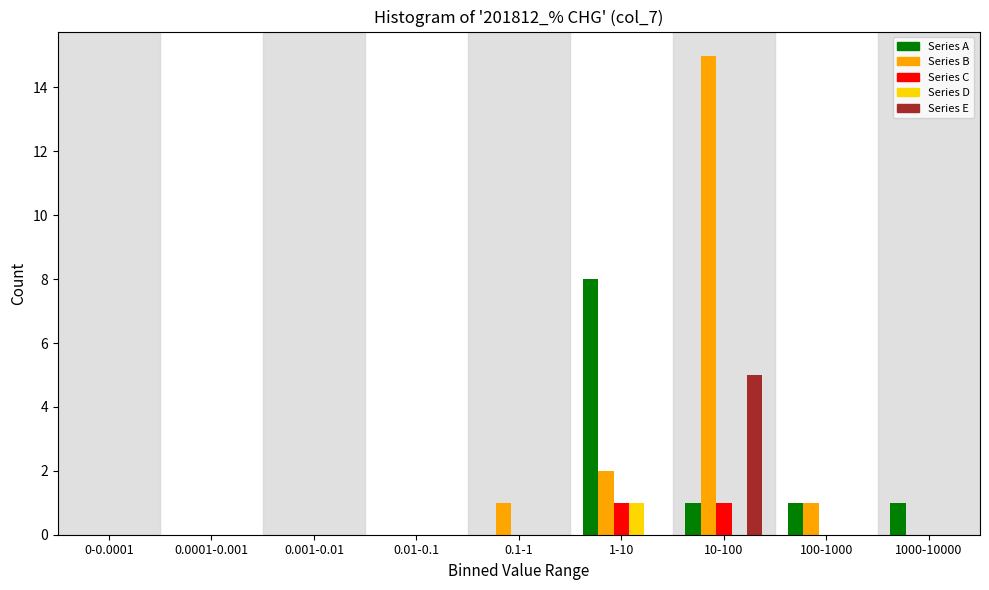

What is the maximum value for Series E?

5